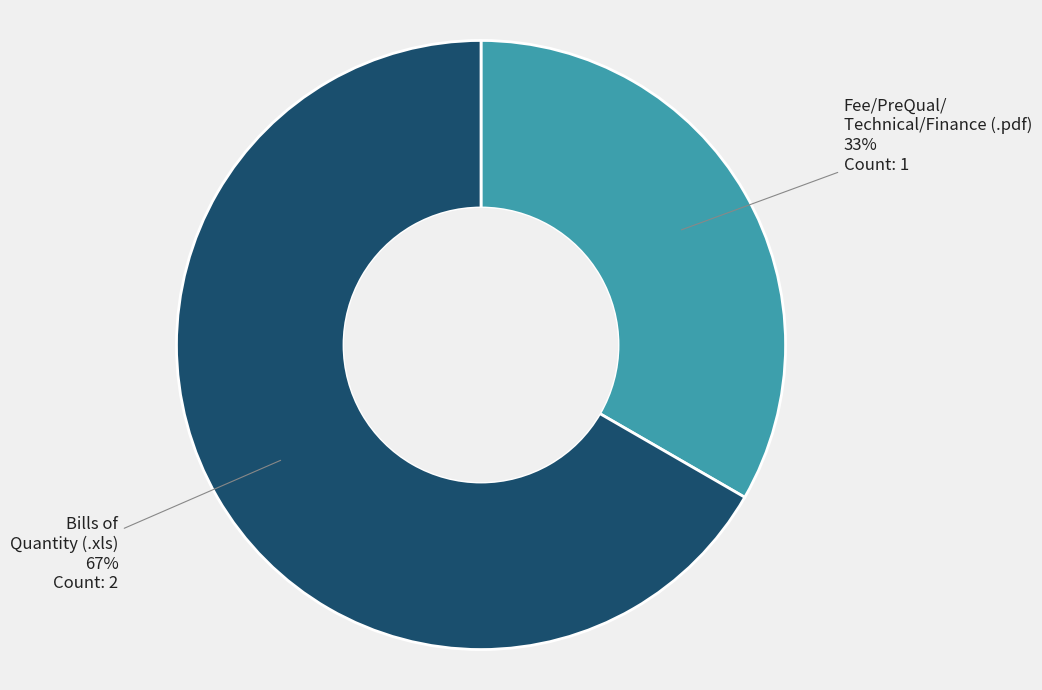

How many segments does this pie chart have?

2